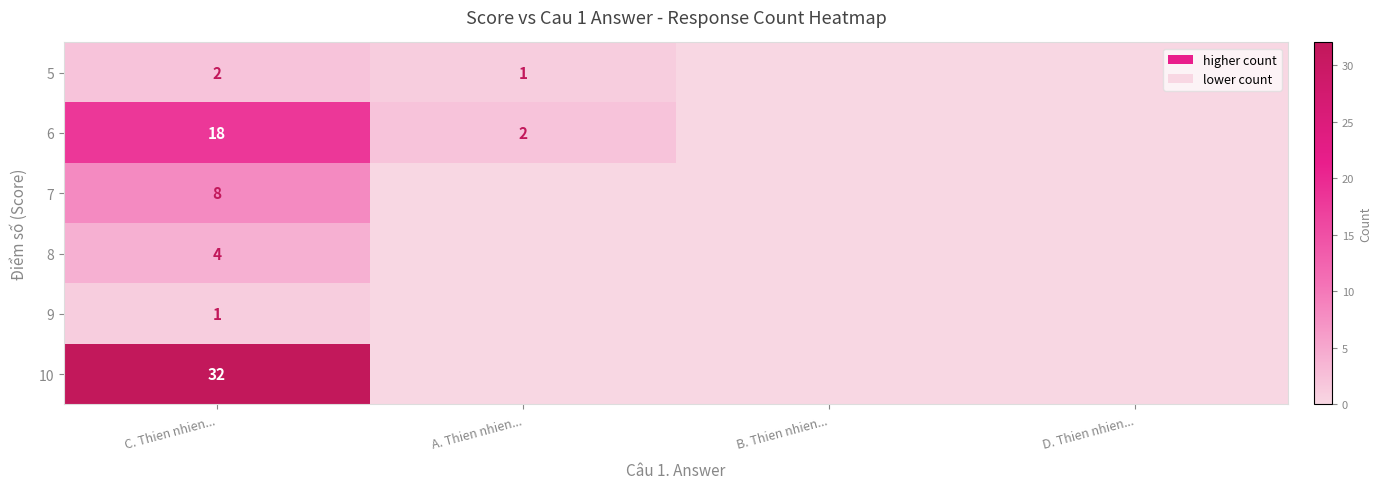

The 6 series shows 18 at C. Thien nhien.... True or false?

True